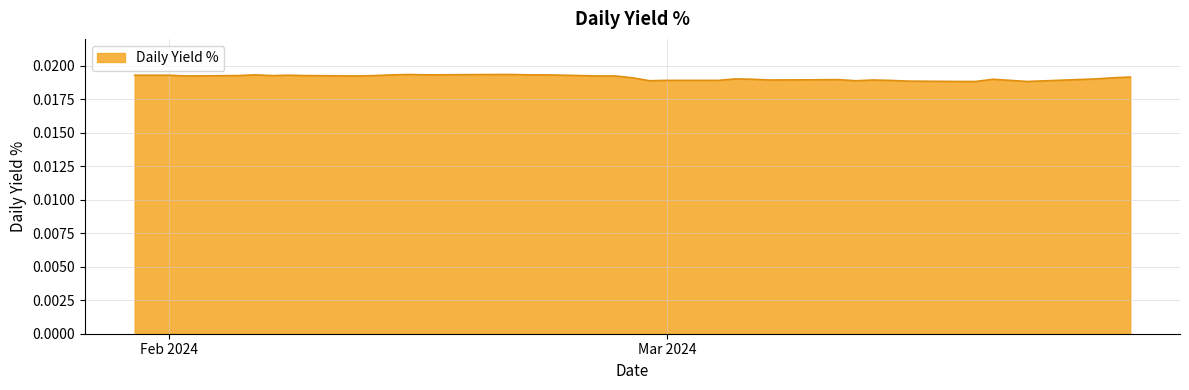

Does the chart have visible grid lines?

Yes